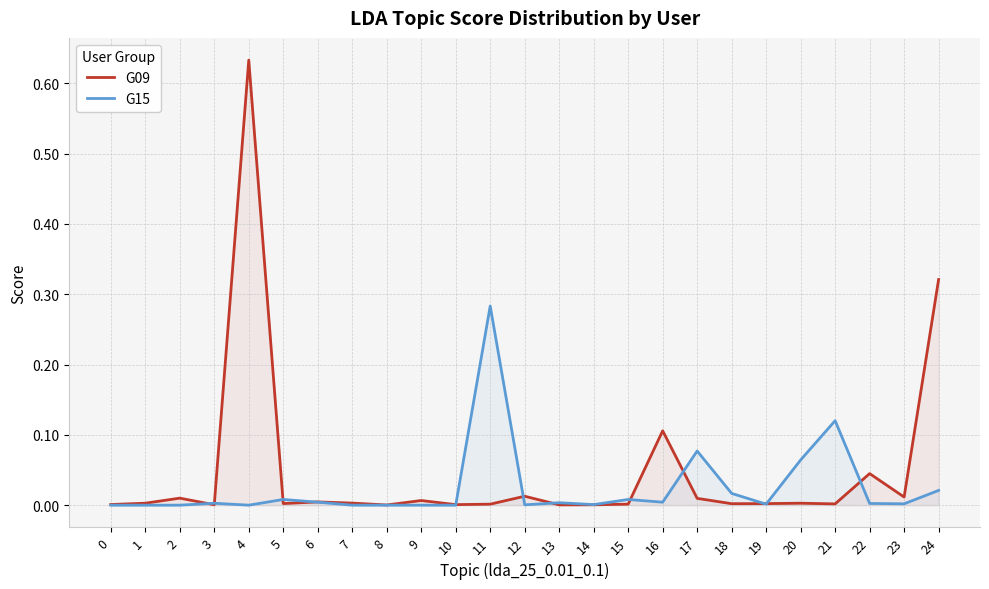

At 5, list the series in order from largest to smallest.

G15, G09